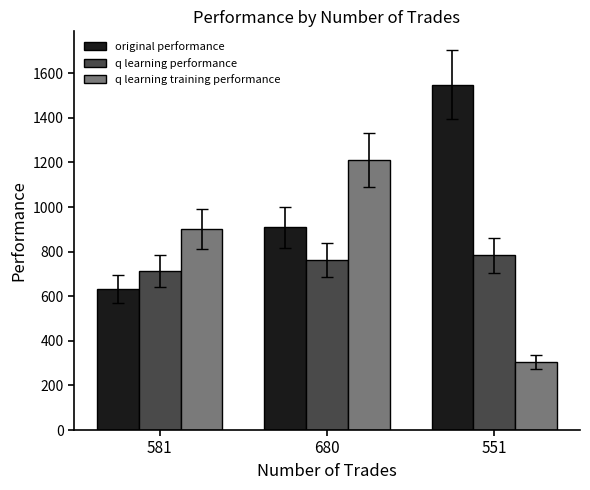

How many bars are there in total?

9